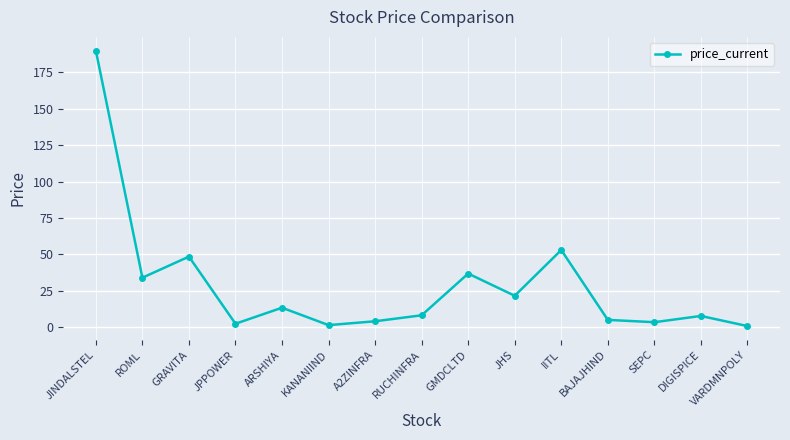

Which has a higher value, SEPC or ARSHIYA?

ARSHIYA